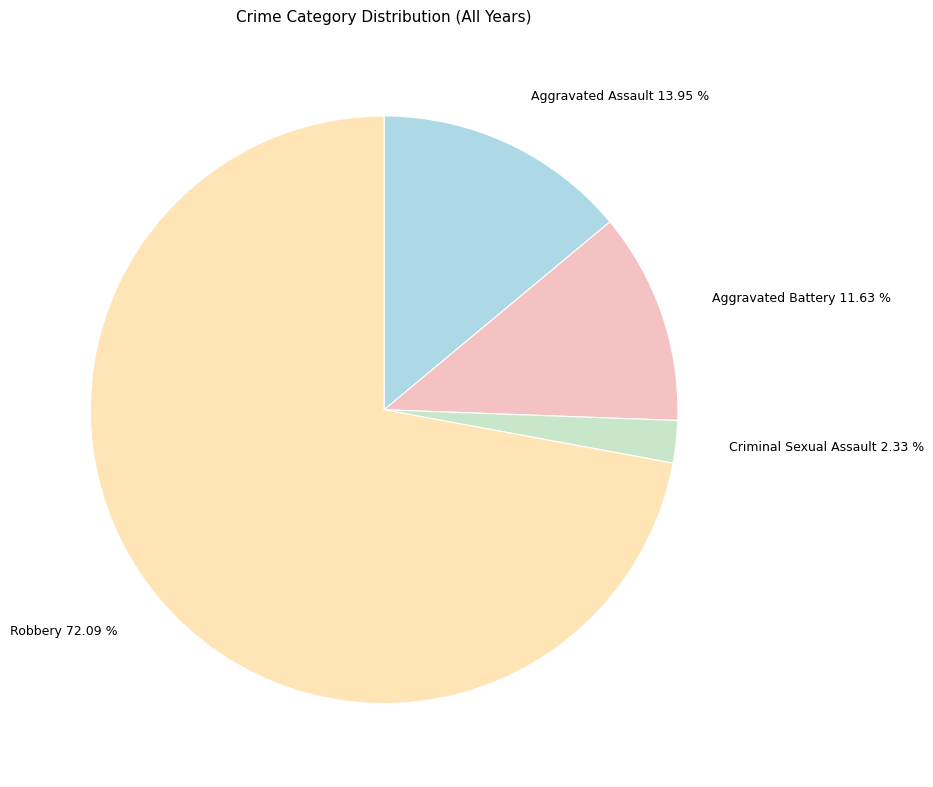

What portion of the pie excludes Aggravated Assault?

86.0%